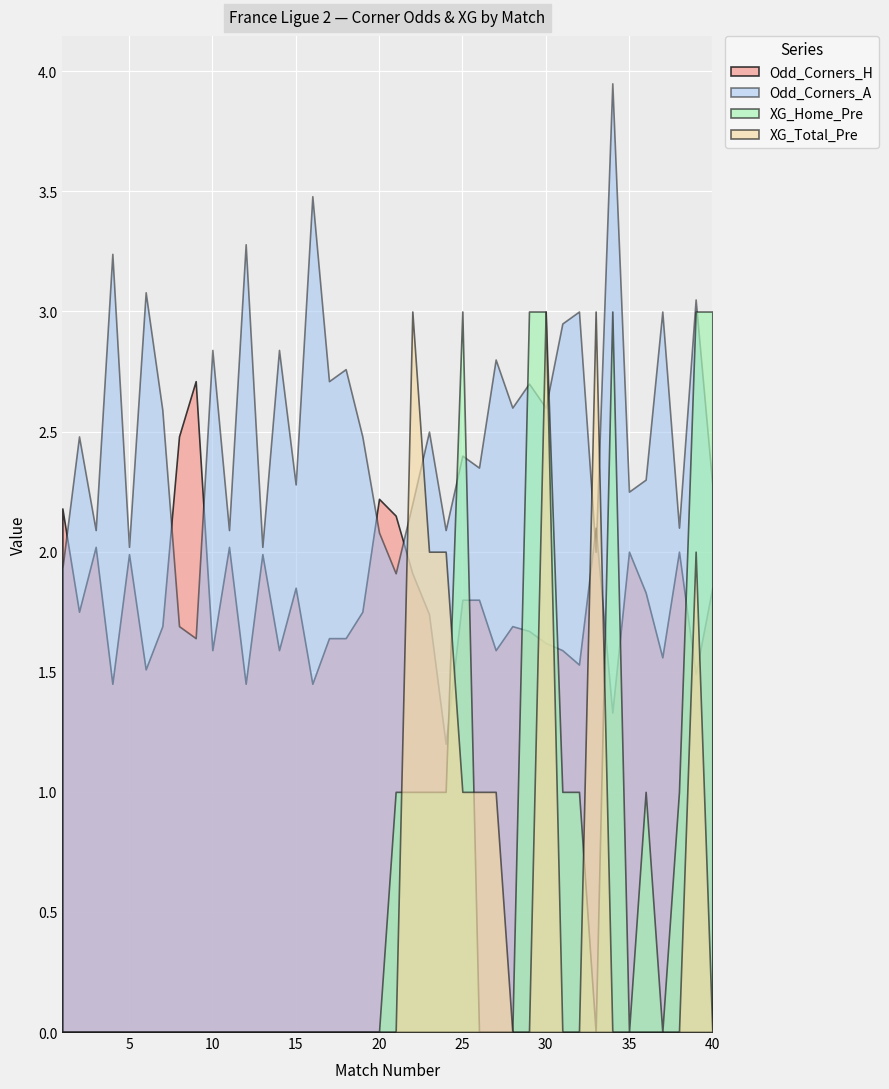

How many categories are shown in the chart?

40